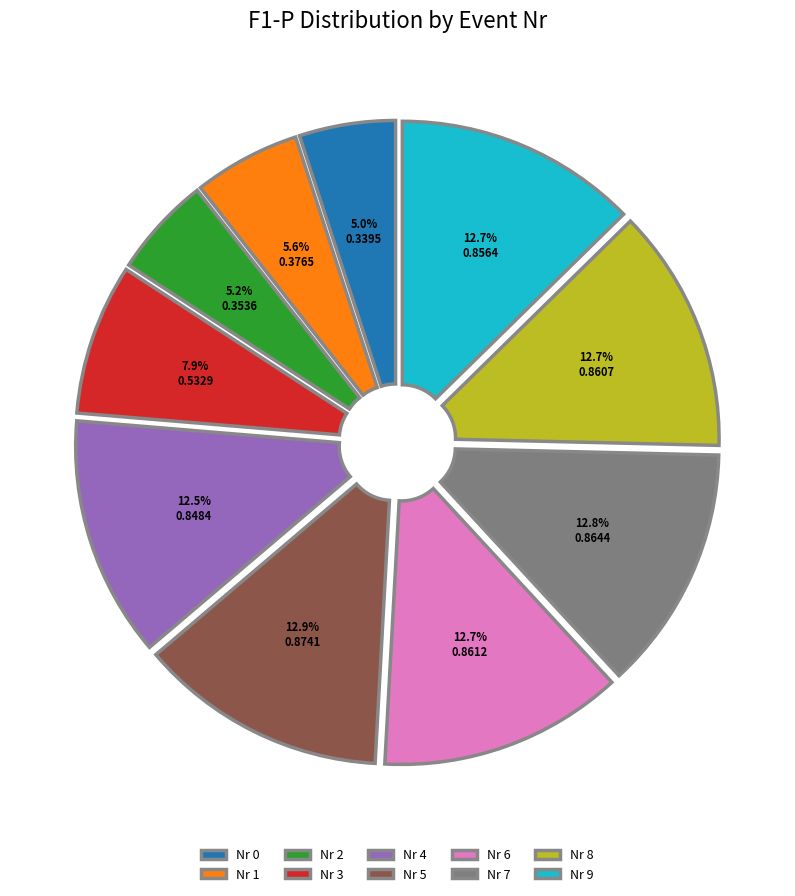

Is there a majority slice in this chart?

No